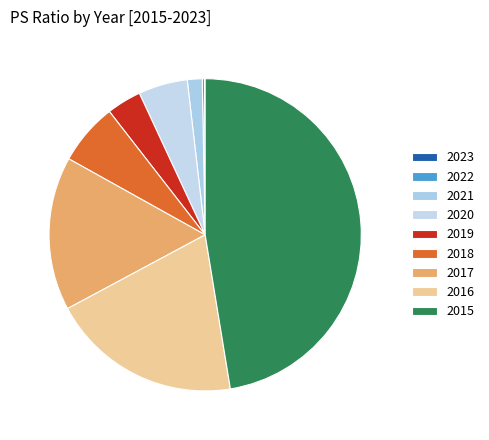

Which category has the biggest portion of the pie?

2015